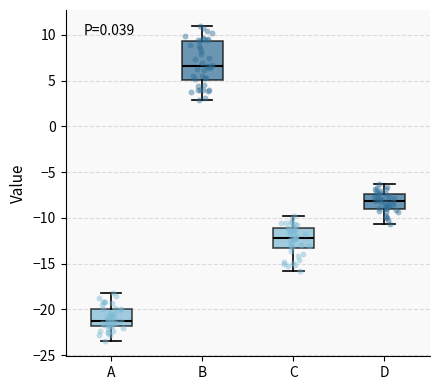

Reading left to right, read every box against the y-axis: the position of its median line, the range the box covers, and the ends of its whiskers. The values are not printed on the chart, so give them approximately, as read against the axis.

A: median -21.0, box -22.0 to -20.0, whiskers -23.5 to -18.0
B: median 6.5, box 5.0 to 9.5, whiskers 3.0 to 11.0
C: median -12.0, box -13.0 to -11.0, whiskers -16.0 to -10.0
D: median -8.0, box -9.0 to -7.5, whiskers -10.5 to -6.5